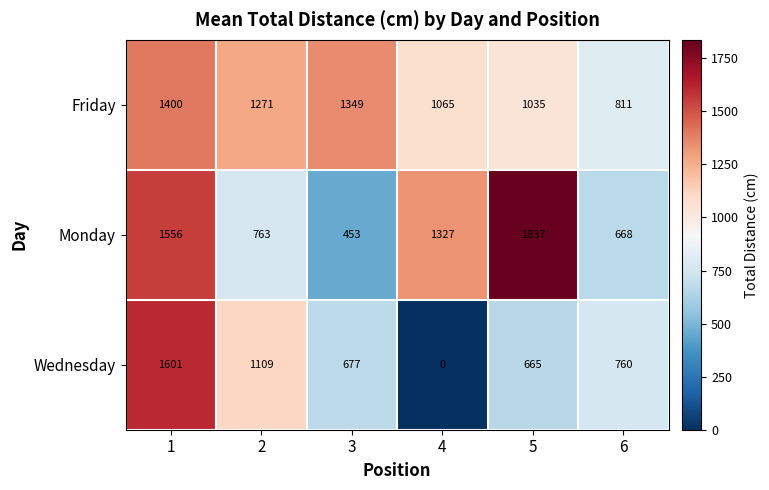

How many distinct data groups are displayed?

3